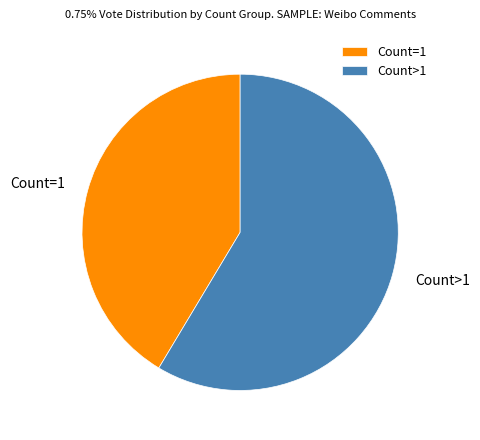

Rank the categories by value from highest to lowest.

Count>1, Count=1